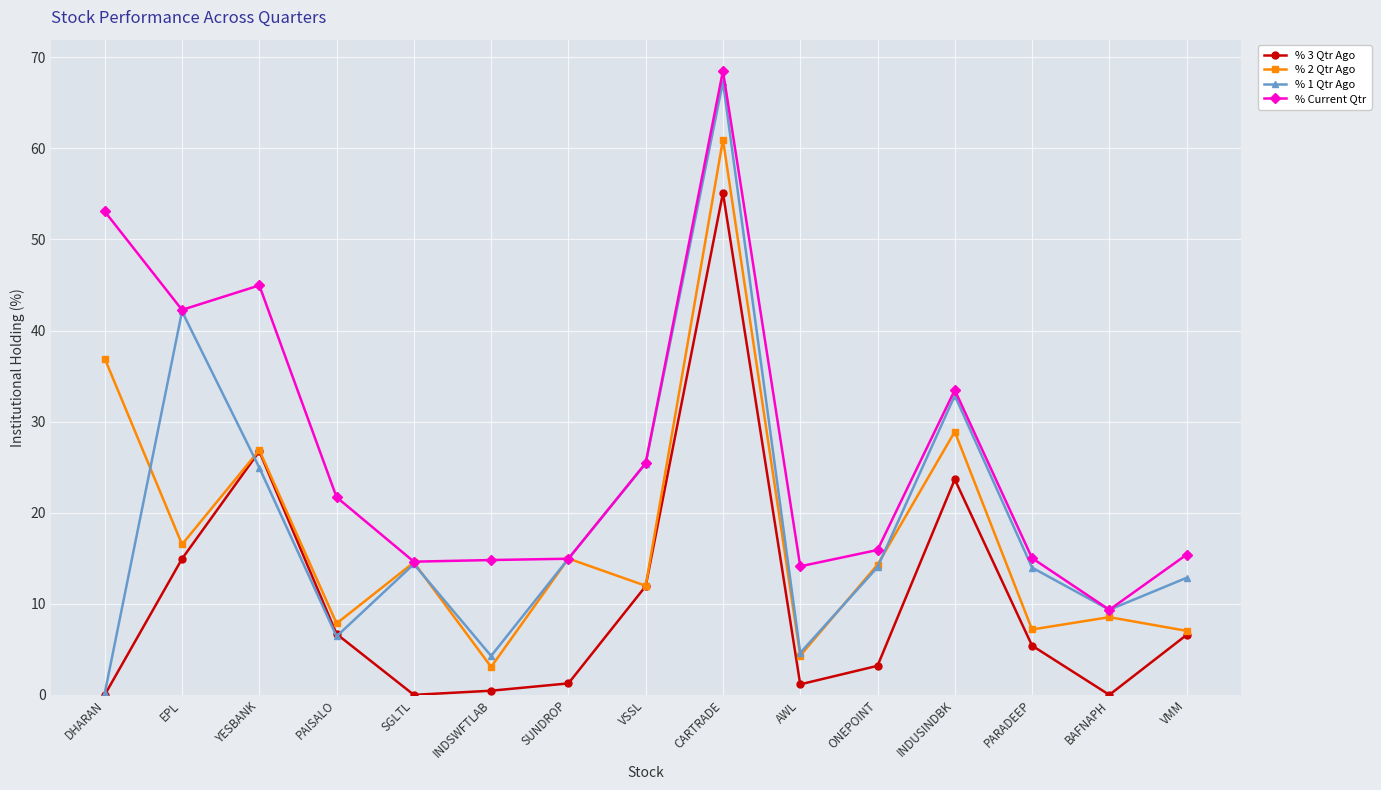

What is the label of the 4th point from the right?

INDUSINDBK